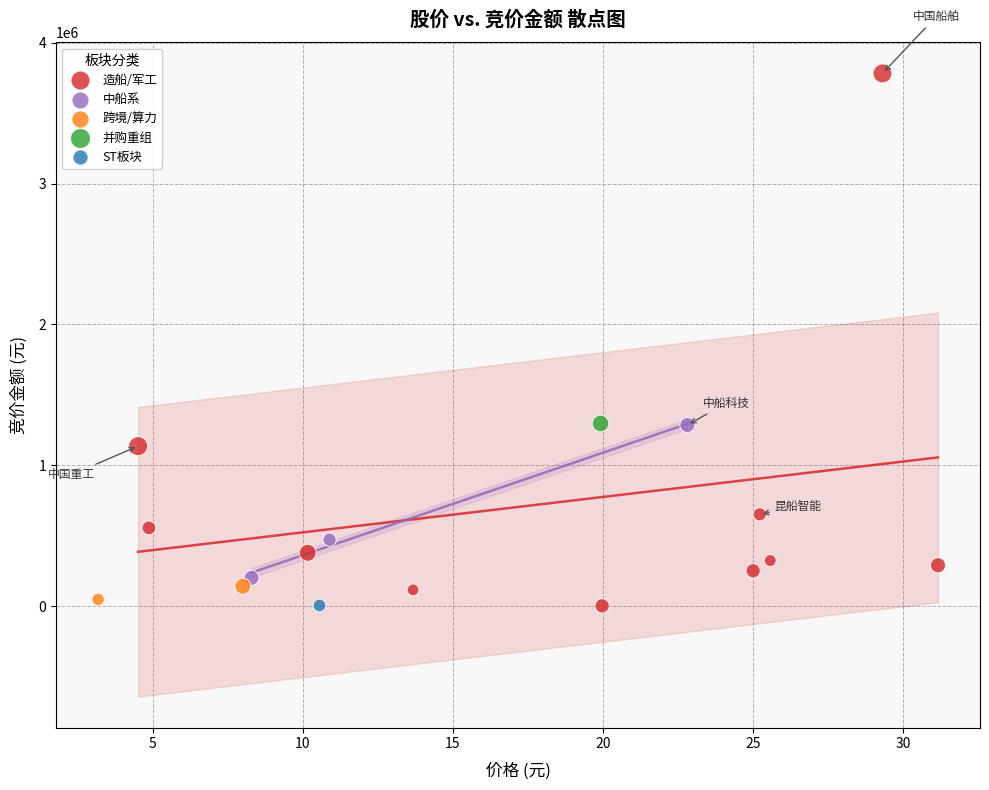

Which series reaches the maximum Y coordinate?

造船/军工